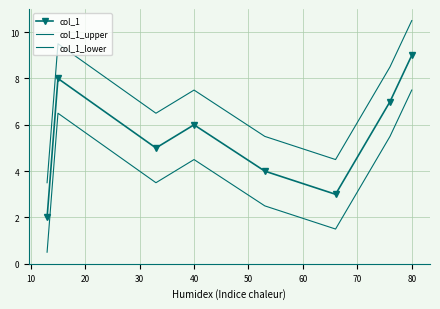

Which series has the largest total across all categories?

col_1_upper